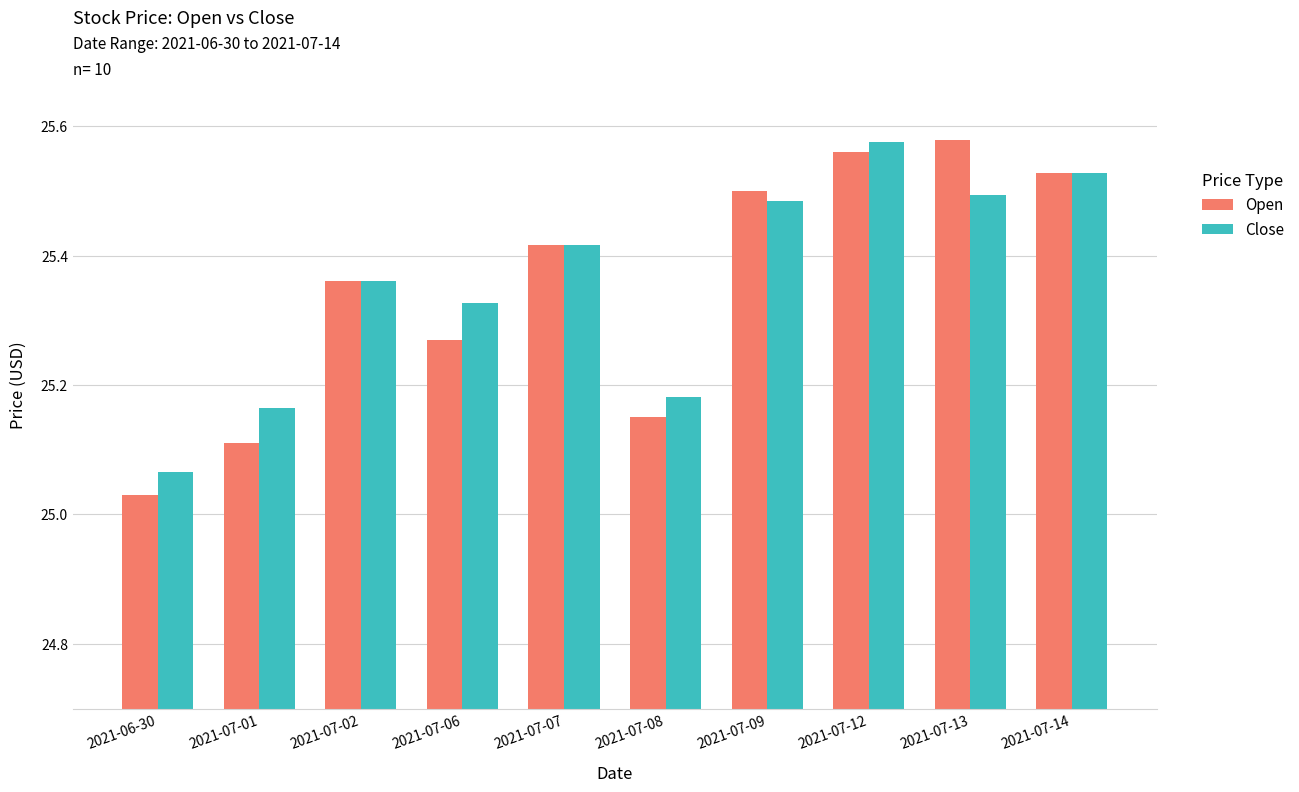

At 2021-07-06, list the series in order from largest to smallest.

Close, Open